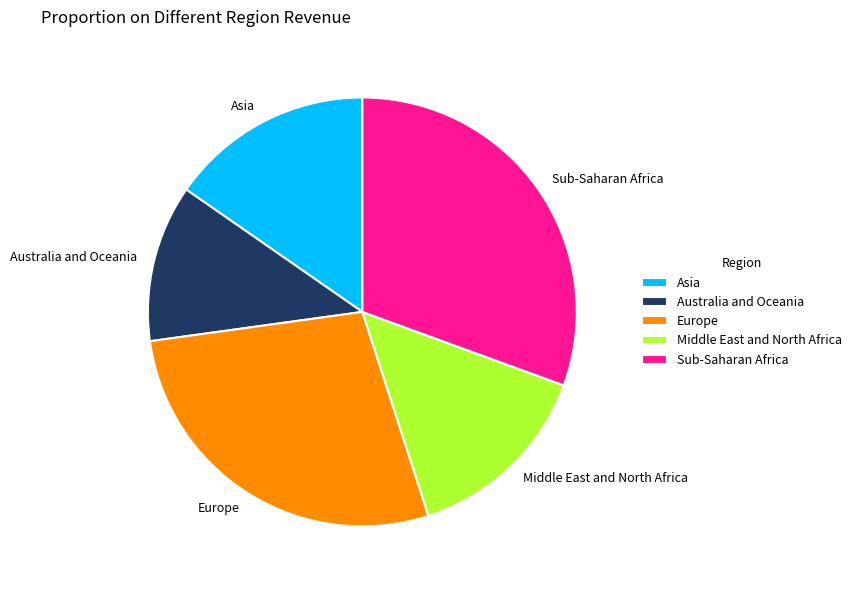

The Sub-Saharan Africa slice represents 31% of the pie. True or false?

True